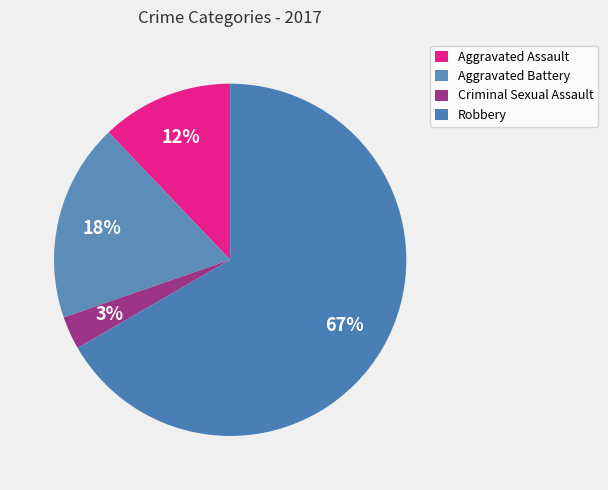

How many segments does this pie chart have?

4